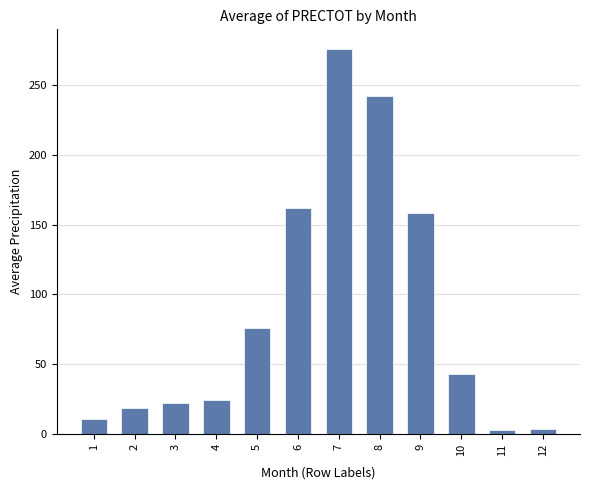

Approximately how many times larger is the value at 6 compared to 8?

0.7